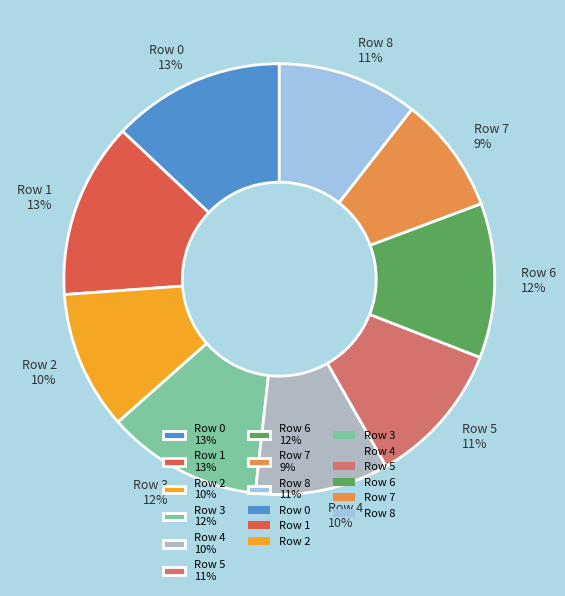

Is Row 5 the majority of the pie?

No